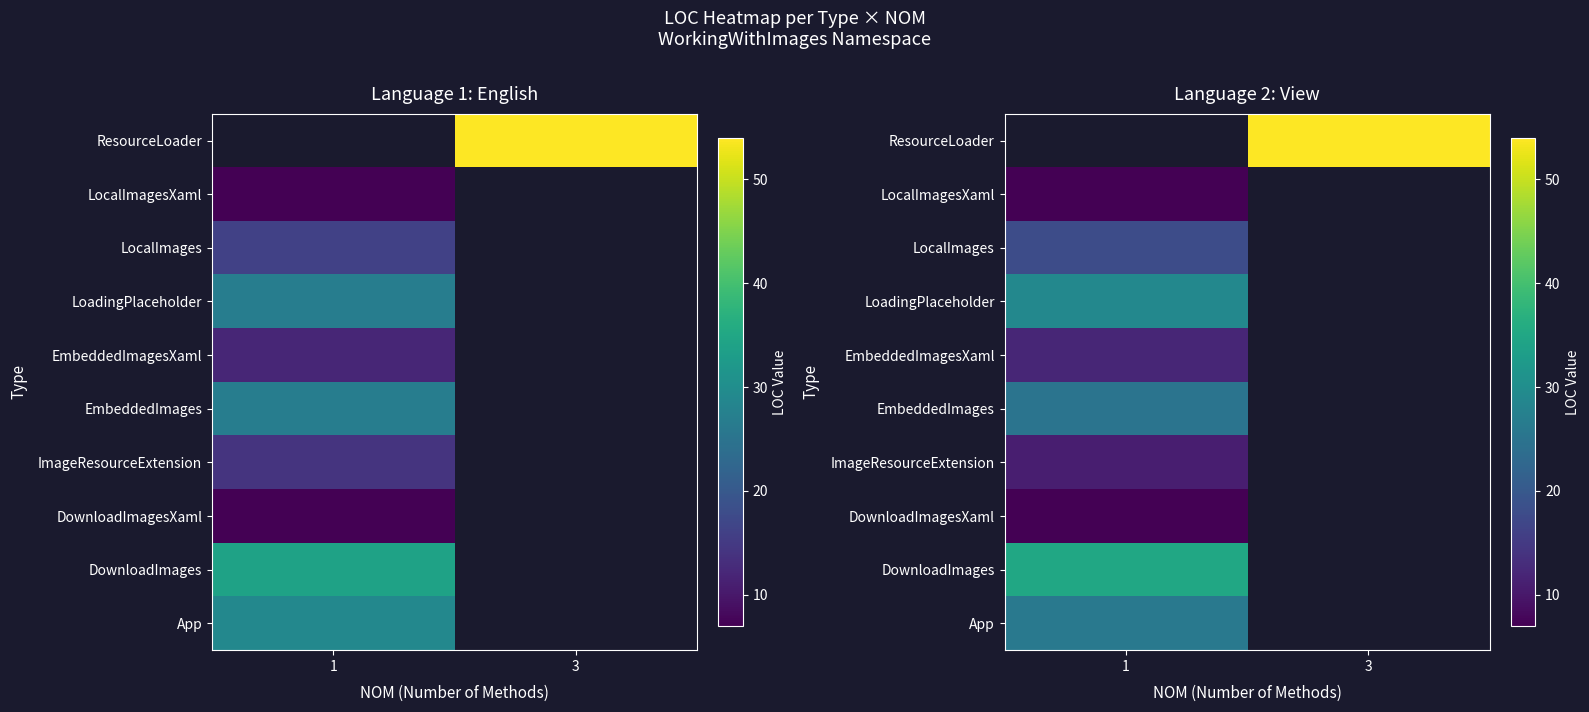

What is the maximum value shown in the chart?

54.0